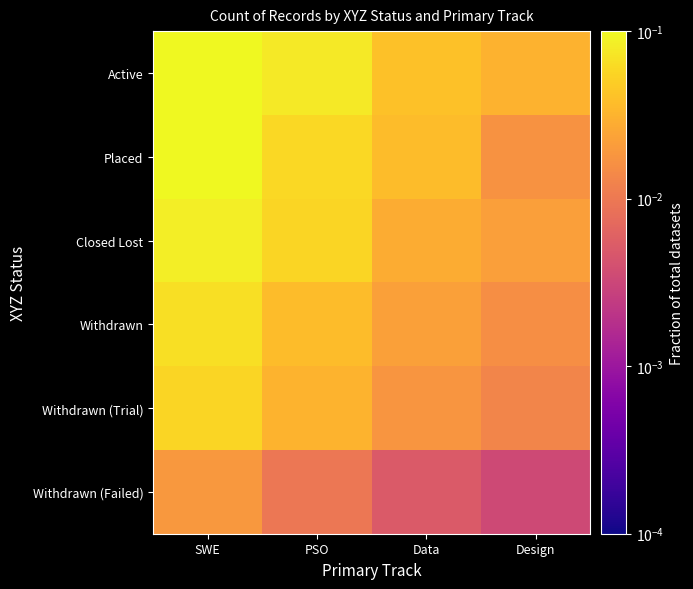

At how many categories does at least one series exceed 0?

4